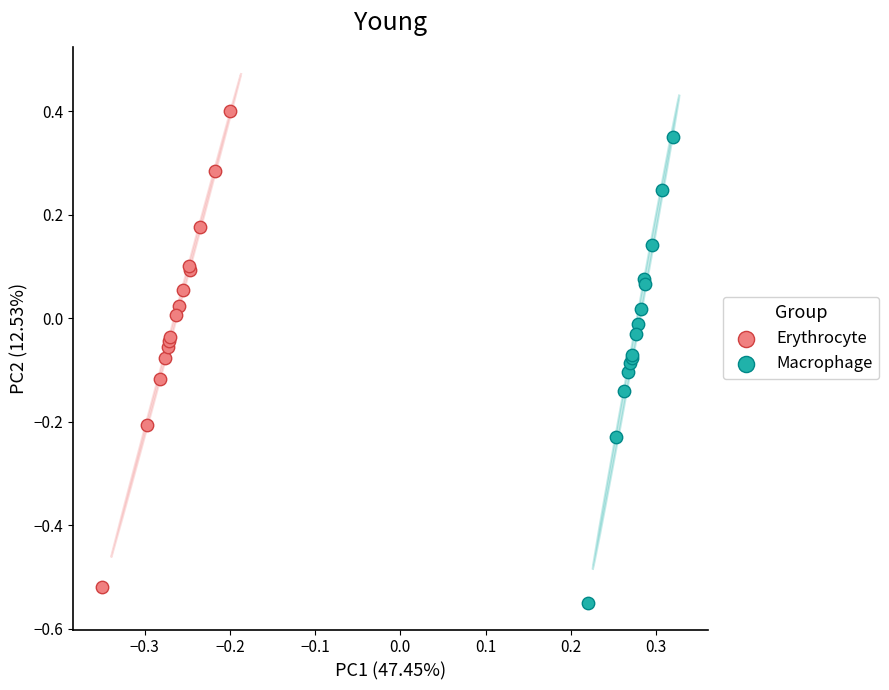

Which series contains the highest Y value?

Erythrocyte